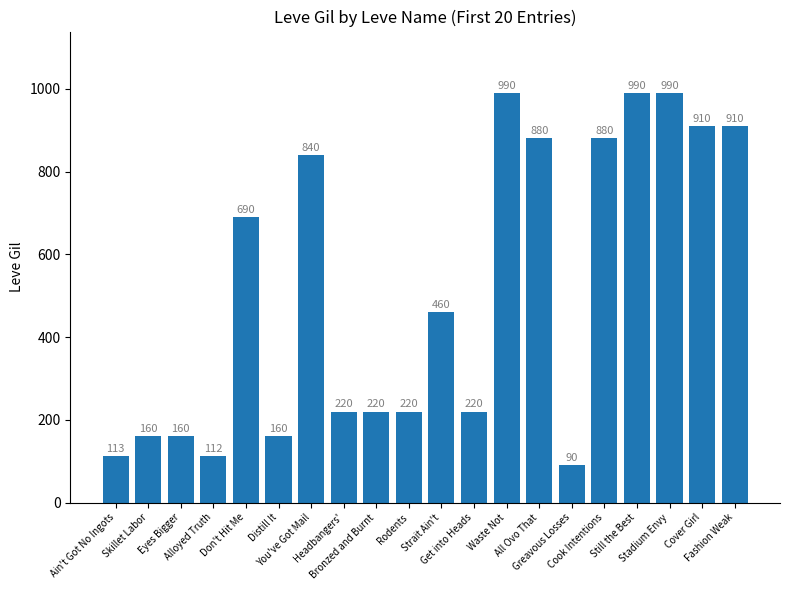

What is the value of the 2nd bar from the left?

160